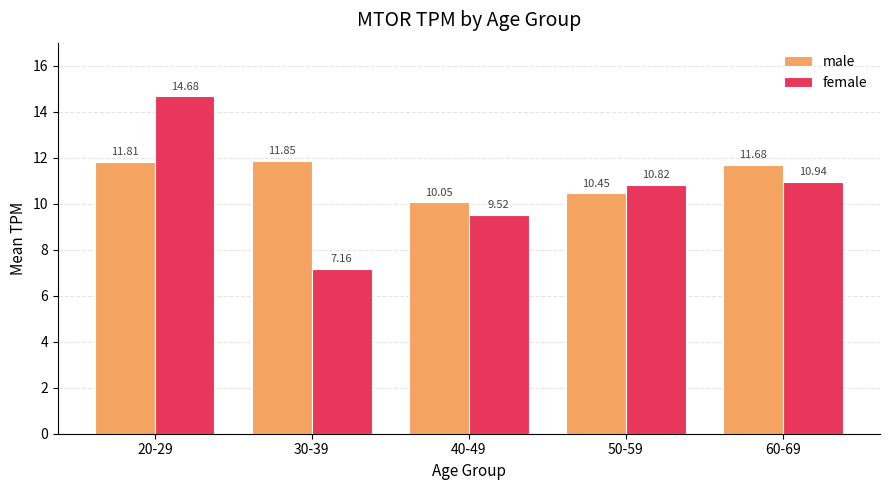

What is the total value across all series at 20-29?

26.5